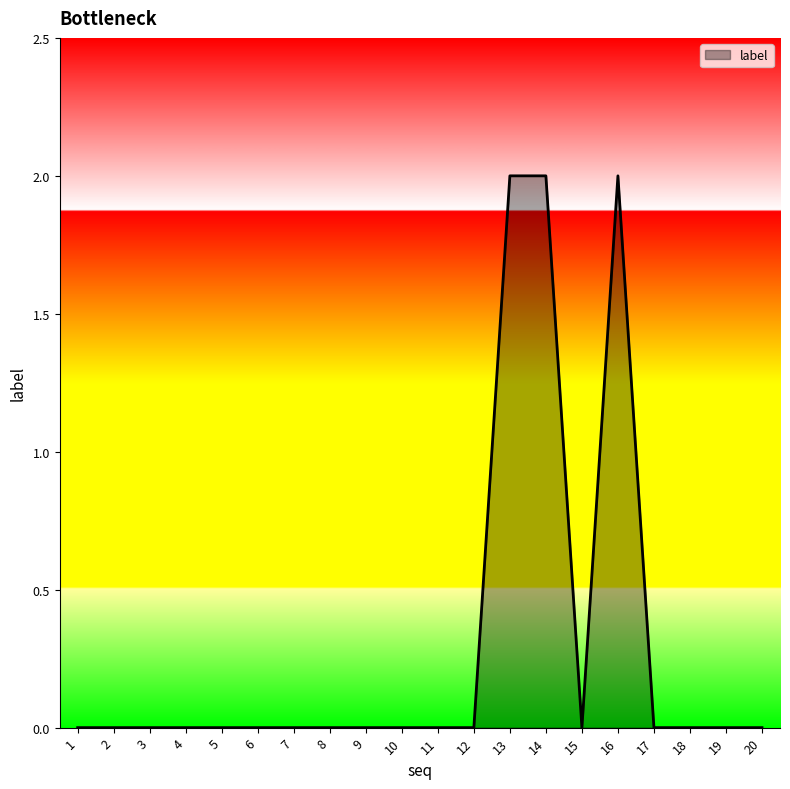

How many lines are shown in the chart?

1